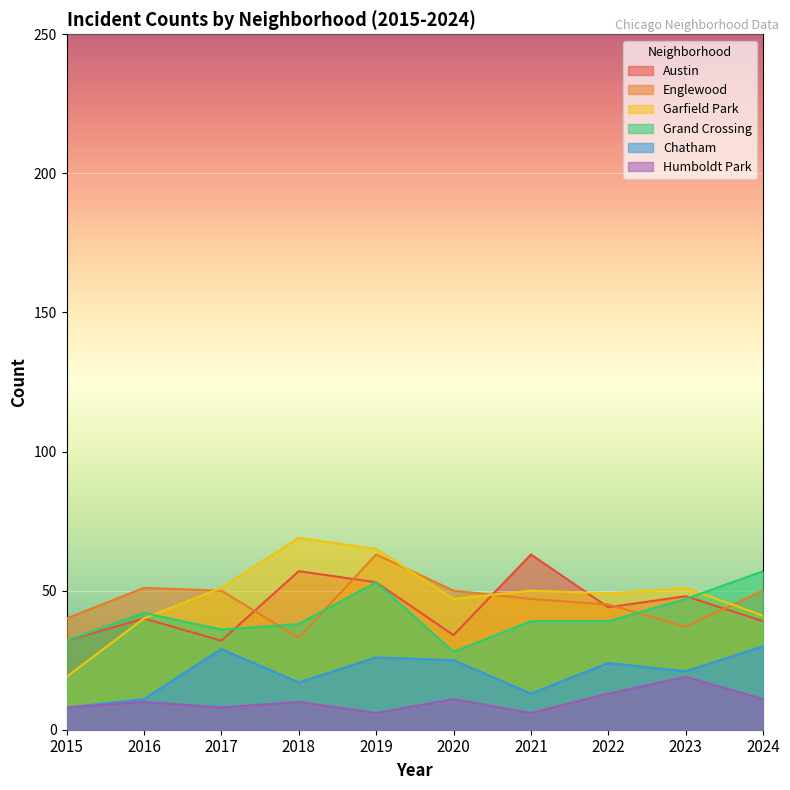

True or false: Humboldt Park and Englewood intersect in this chart.

False